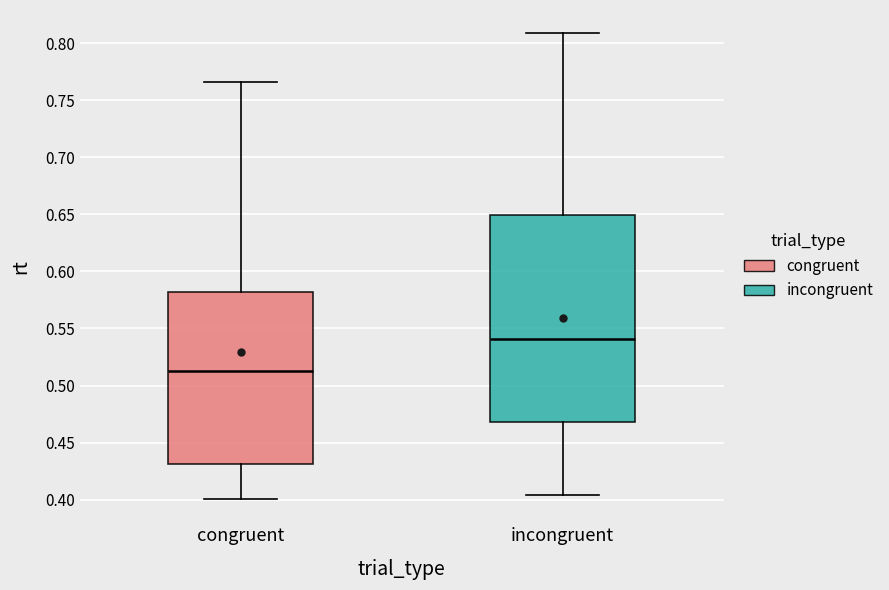

Reading left to right, transcribe this box plot: for each box, give where its median line is, the range the box spans, and where its two whiskers end, as read against the y-axis. The values are not printed on the chart, so give them approximately, as read against the axis.

congruent: median 0.515, box 0.430 to 0.580, whiskers 0.400 to 0.765
incongruent: median 0.540, box 0.470 to 0.650, whiskers 0.405 to 0.810